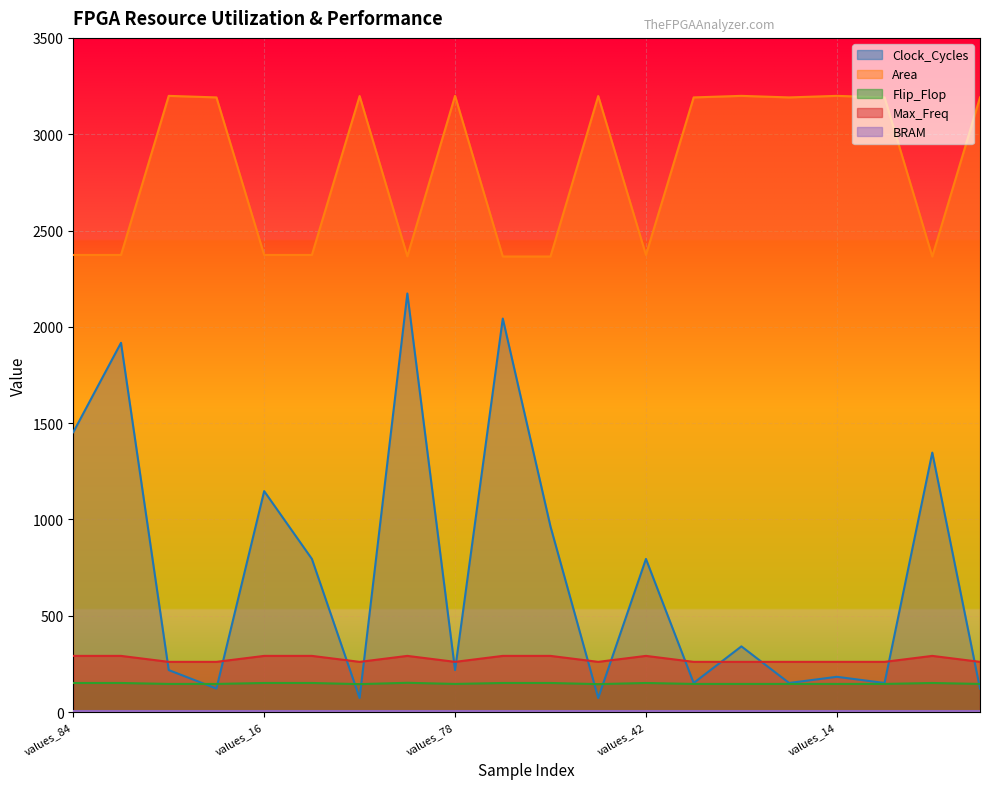

Which series has the widest spread of values?

Clock_Cycles